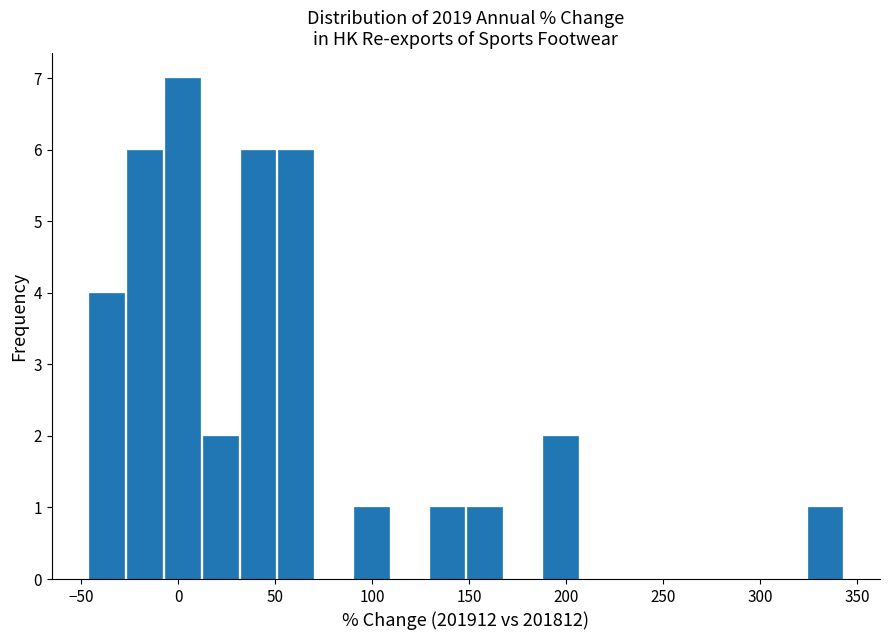

Read against the x-axis, roughly where is the centre of the tallest bar?

0